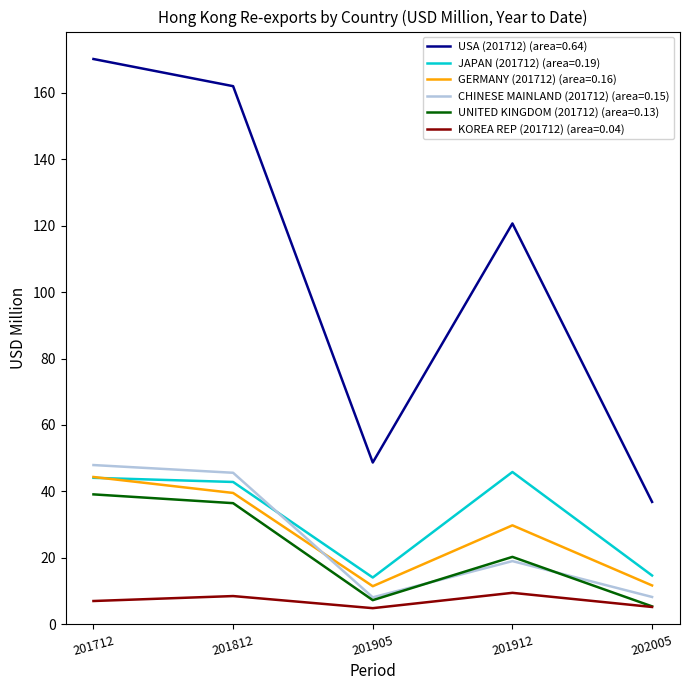

What is the spread (max minus min) of values at 201905?

43.8